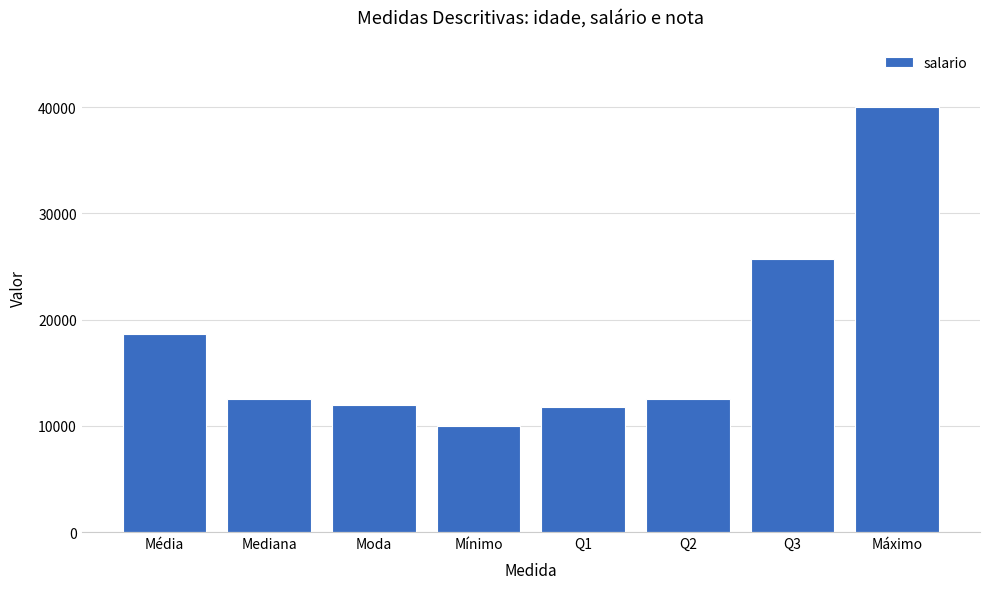

How many bars are there in total?

8